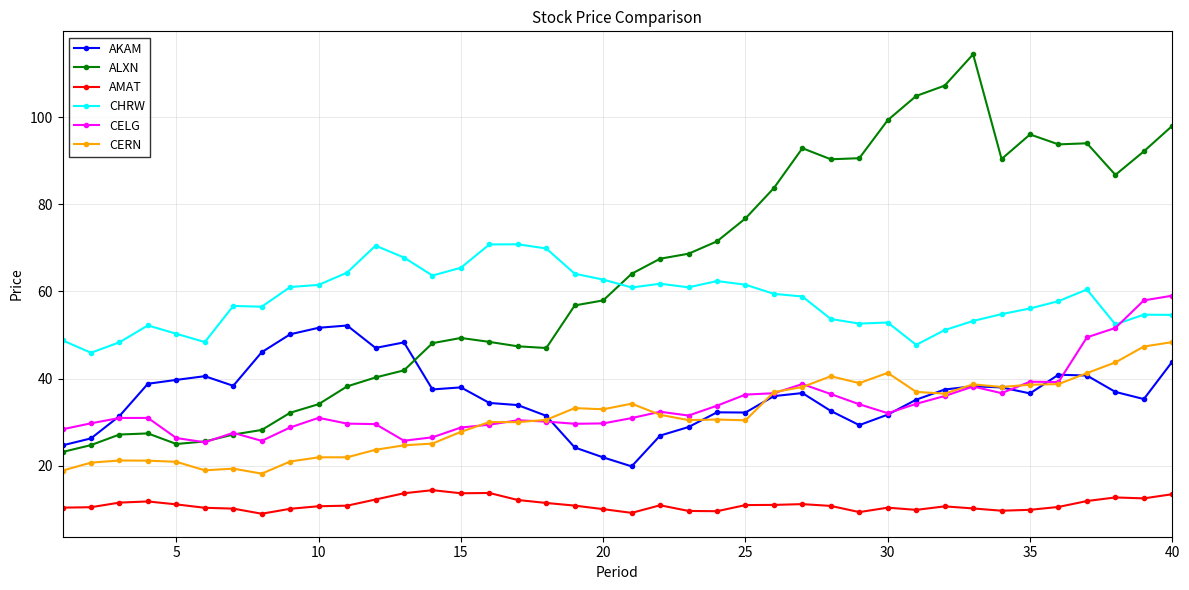

Which series has the largest range (max minus min)?

ALXN